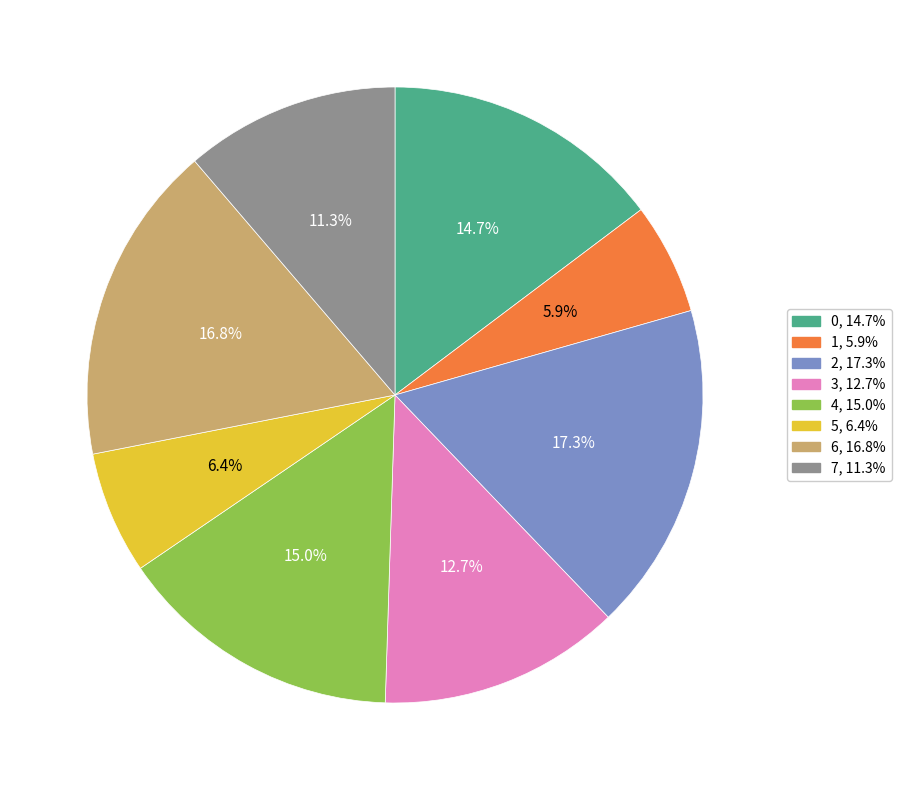

Is it true that 6 is 17% of the pie?

True